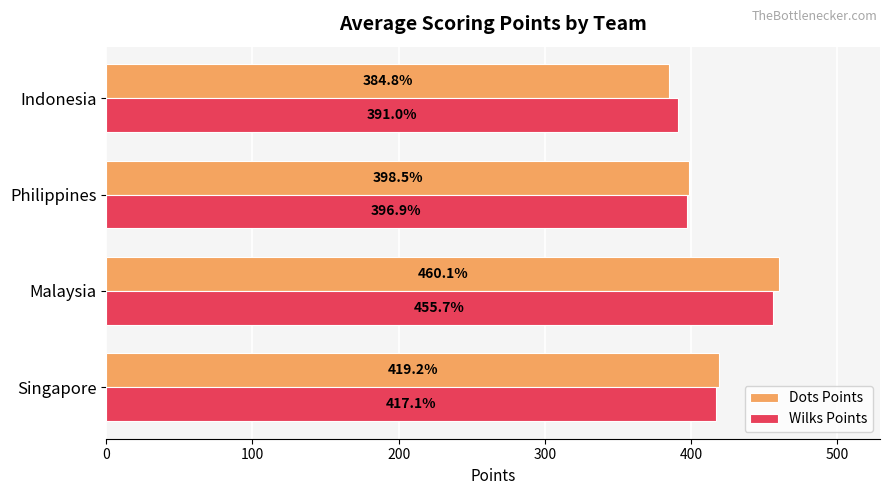

What is the sum of the Dots Points values at Indonesia and Singapore?

804.0